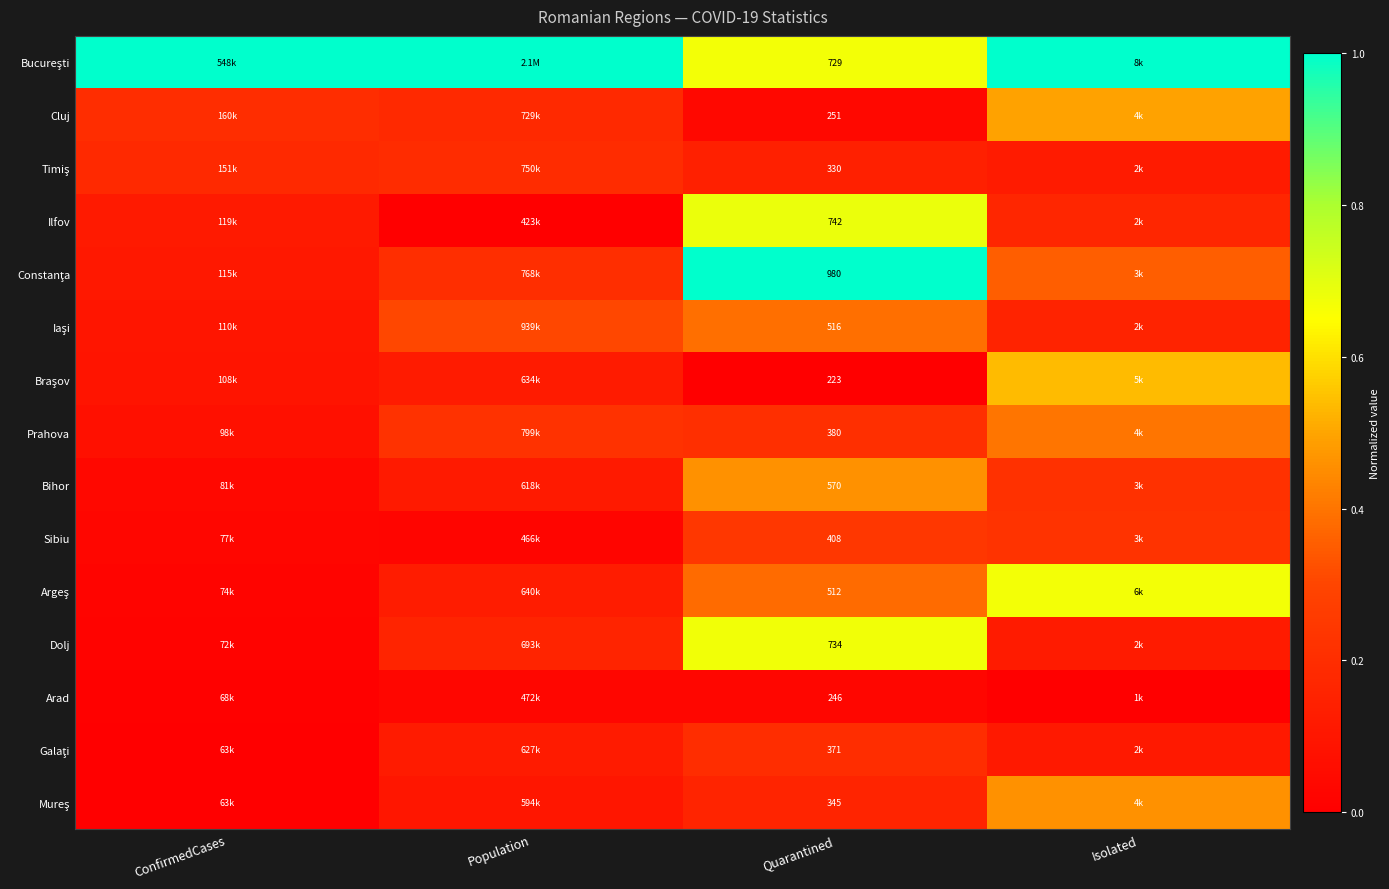

What is the spread (max minus min) of values at Quarantined?

757.0